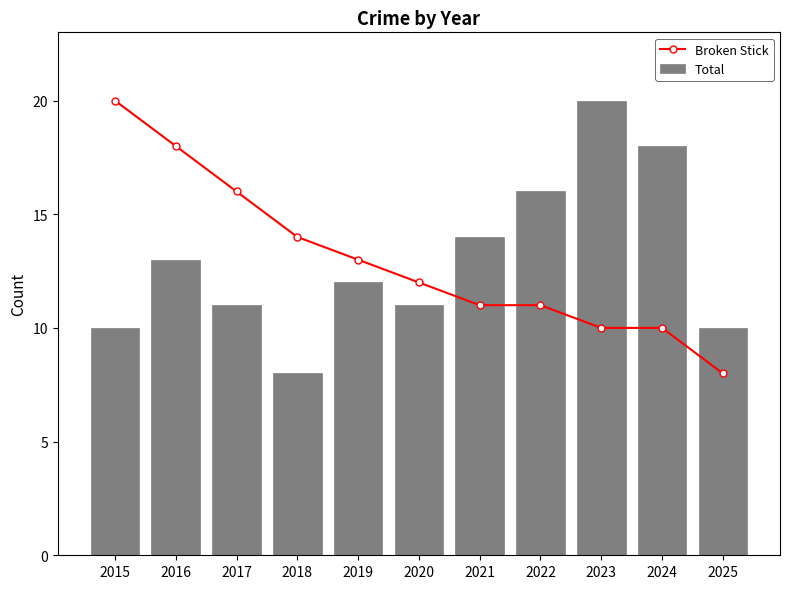

The Broken Stick series shows 6 at 2020. True or false?

False